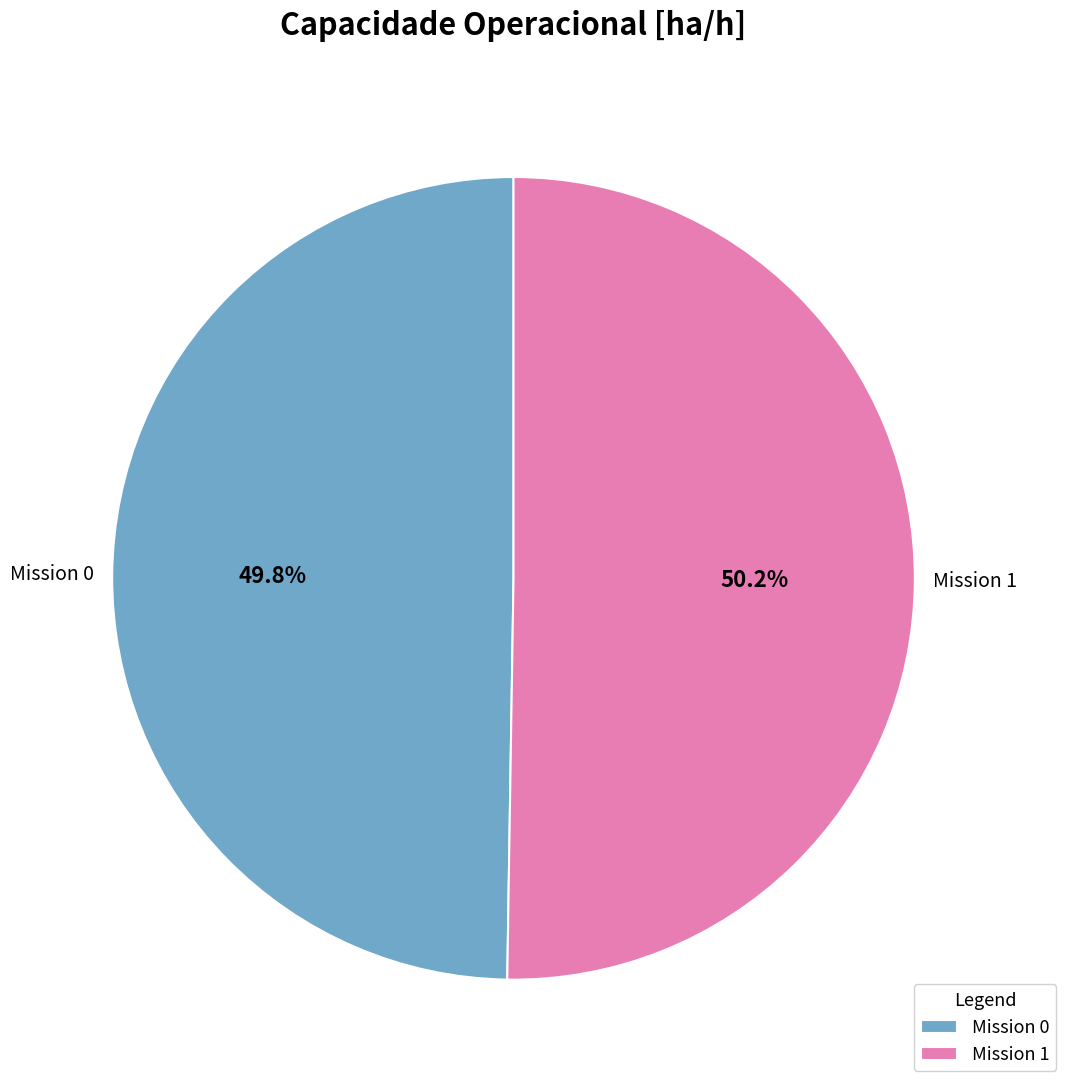

To the nearest percent, what is the average slice percentage?

50%